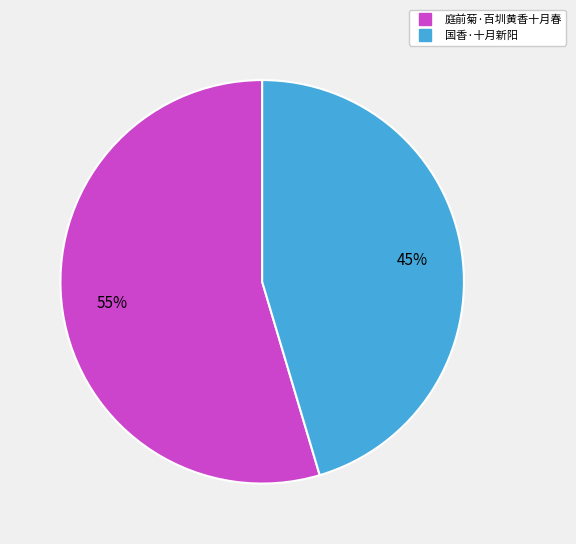

Do 庭前菊·百圳黄香十月春 and 国香·十月新阳 together represent more than half of the pie?

Yes